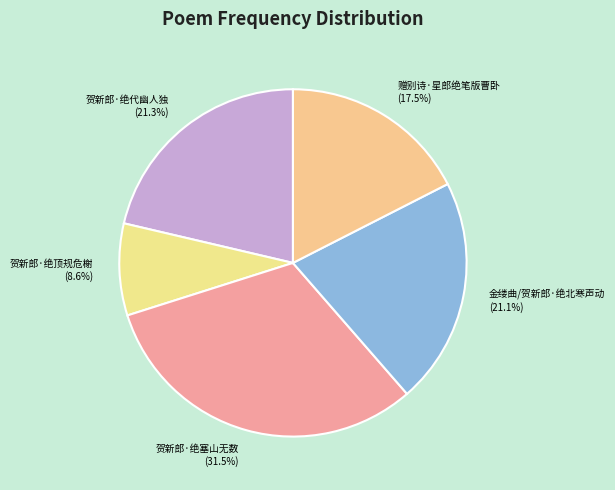

Do 贺新郎·绝塞山无数 and 贺新郎·绝顶规危榭 together represent more than half of the pie?

No